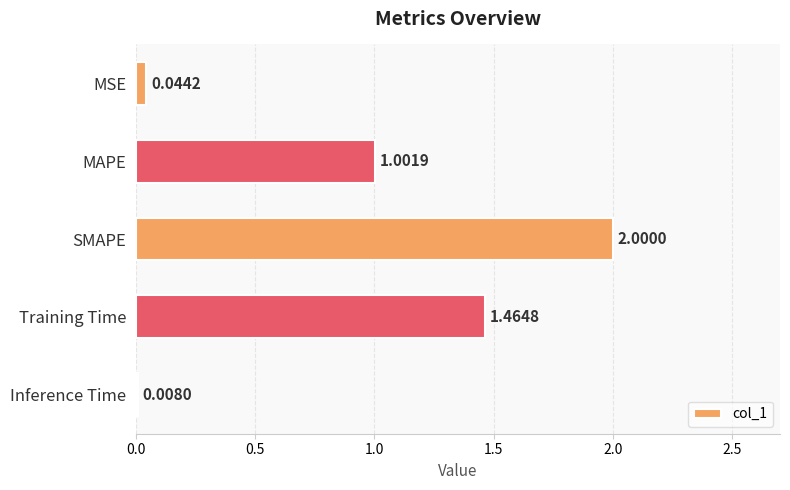

What is the sum of all values?

4.5